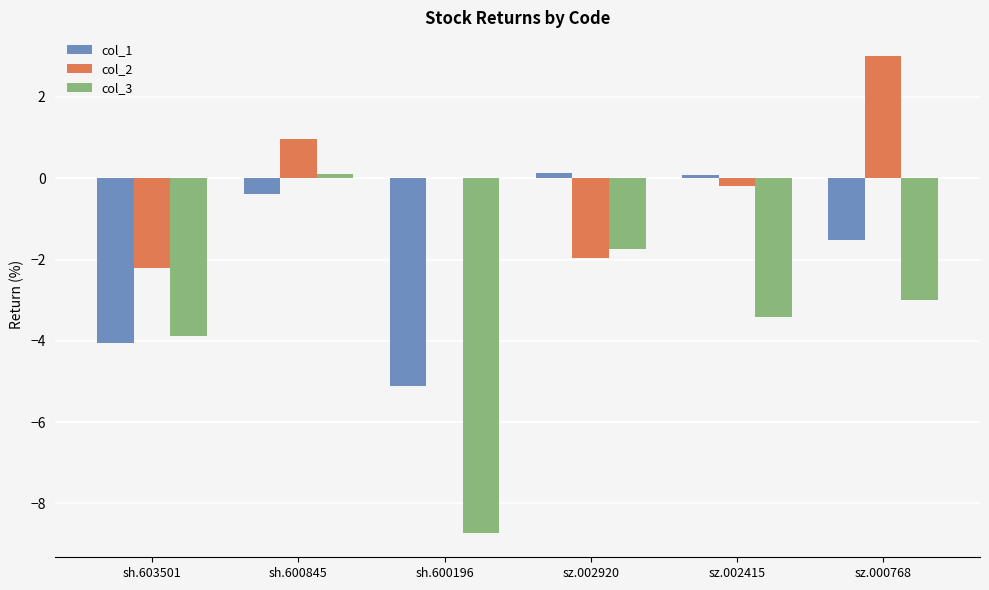

At which label is col_3 closest to -4?

sh.603501